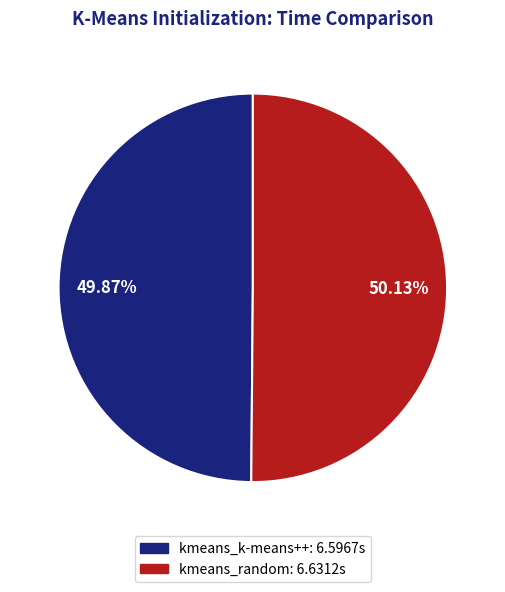

To the nearest percent, what percentage of the pie is kmeans_k-means++?

50%